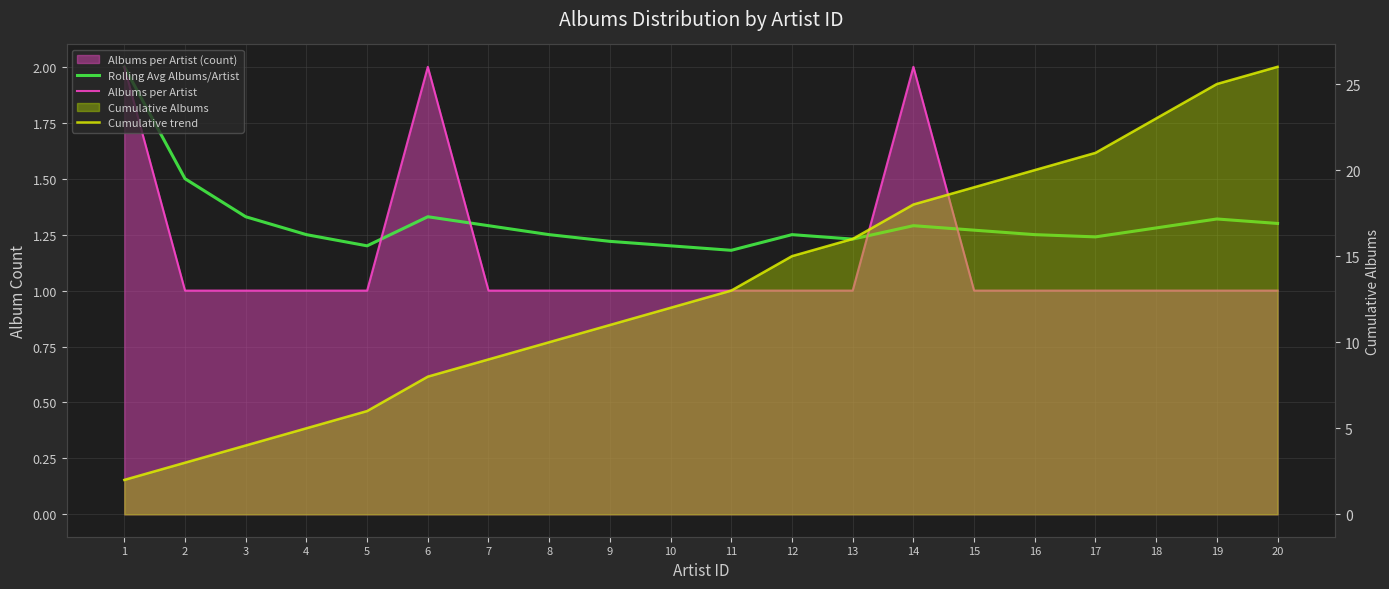

At how many categories does at least one series exceed 14?

9